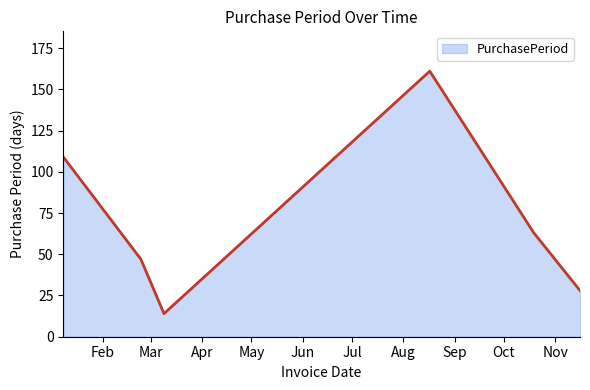

What is the average value?

70